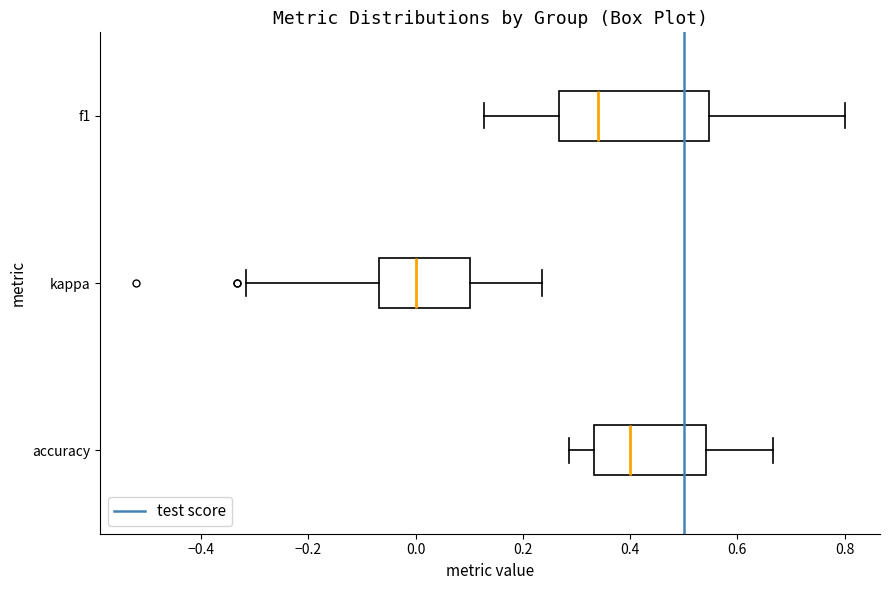

Which box's median line is the furthest to the left?

kappa